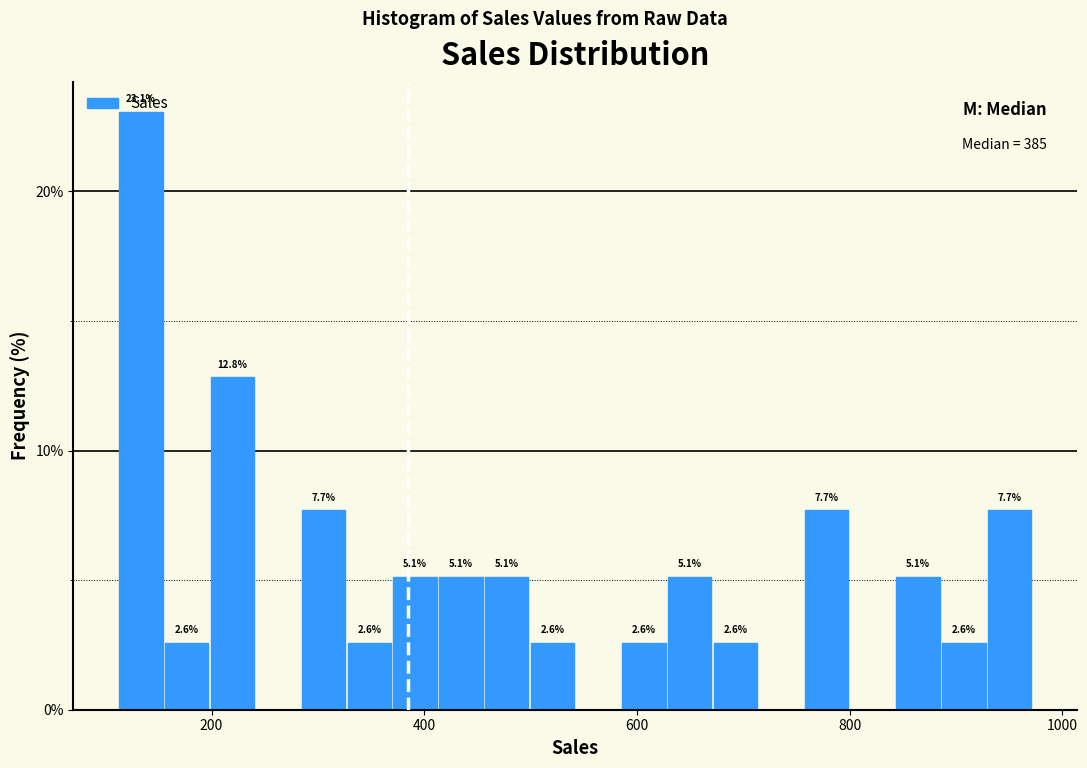

Read against the x-axis, roughly where is the centre of the tallest bar?

140